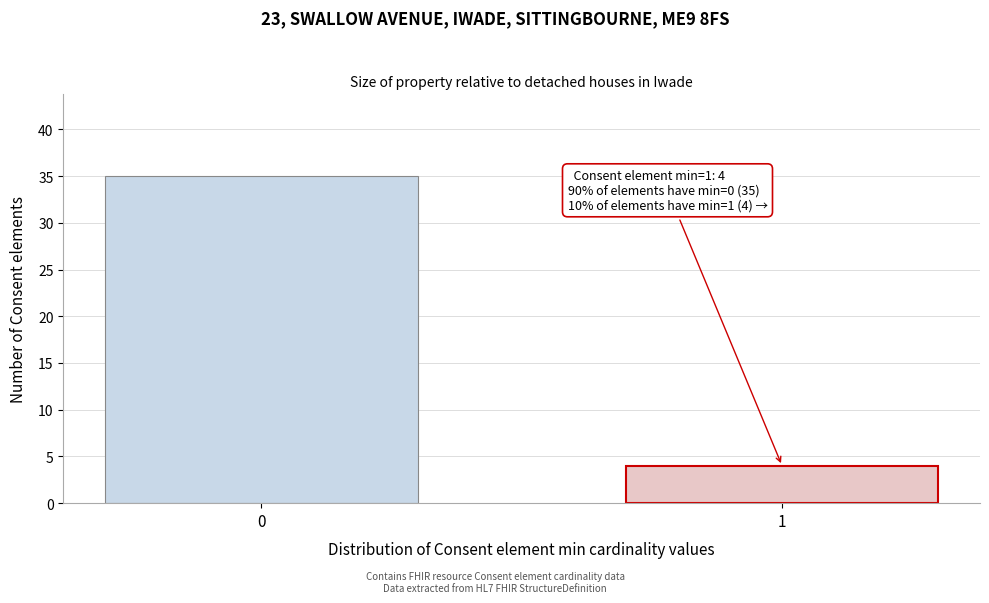

Reading left to right, extract all data points from this chart.

0=35	1=4